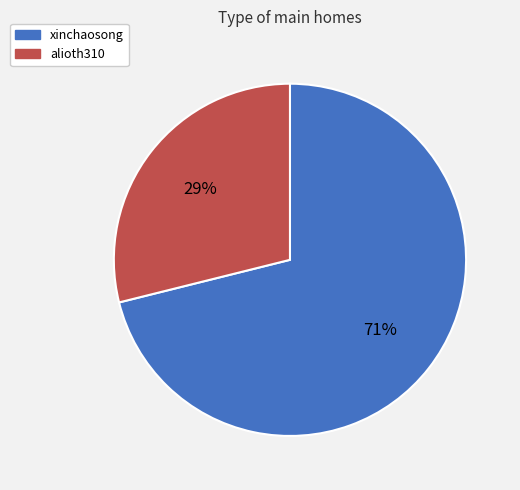

What is the ratio of the value at alioth310 to the value at xinchaosong?

0.4